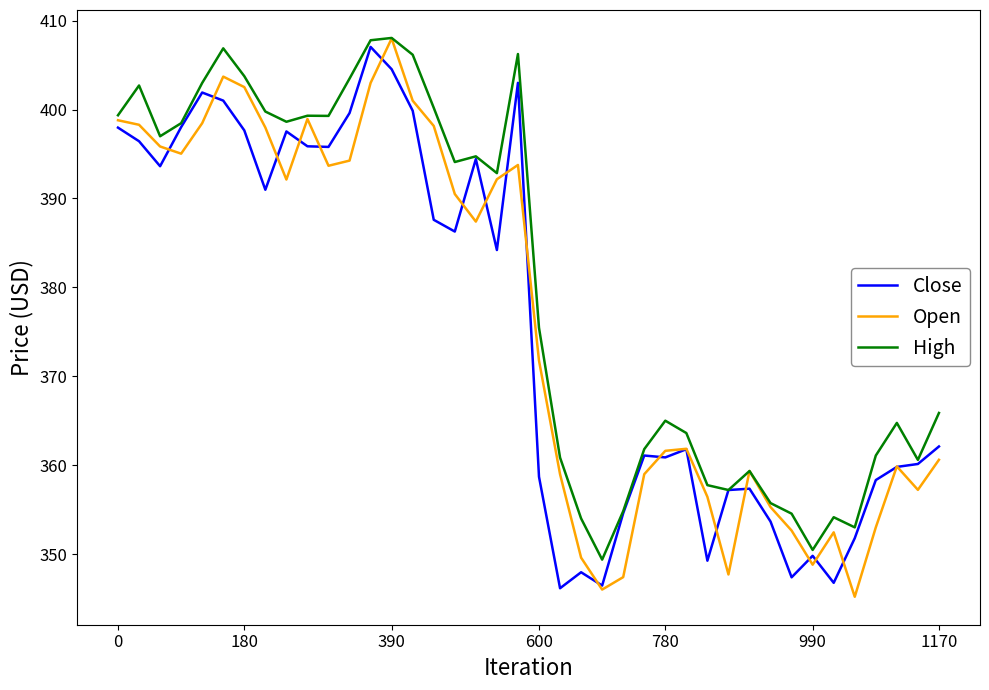

What is the maximum value shown in the chart?

408.1